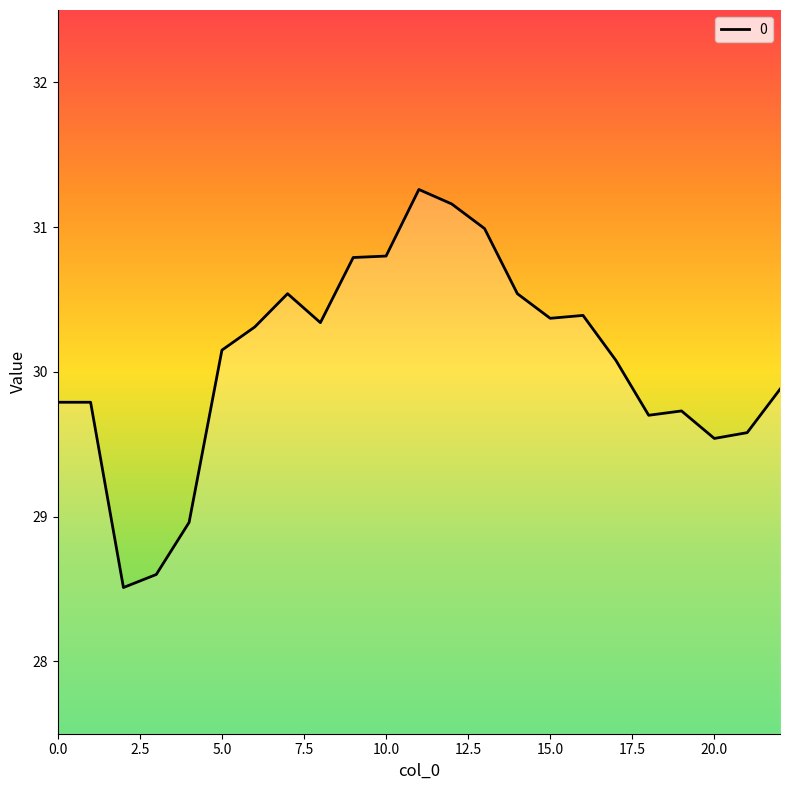

What is the maximum value shown in the chart?

31.3